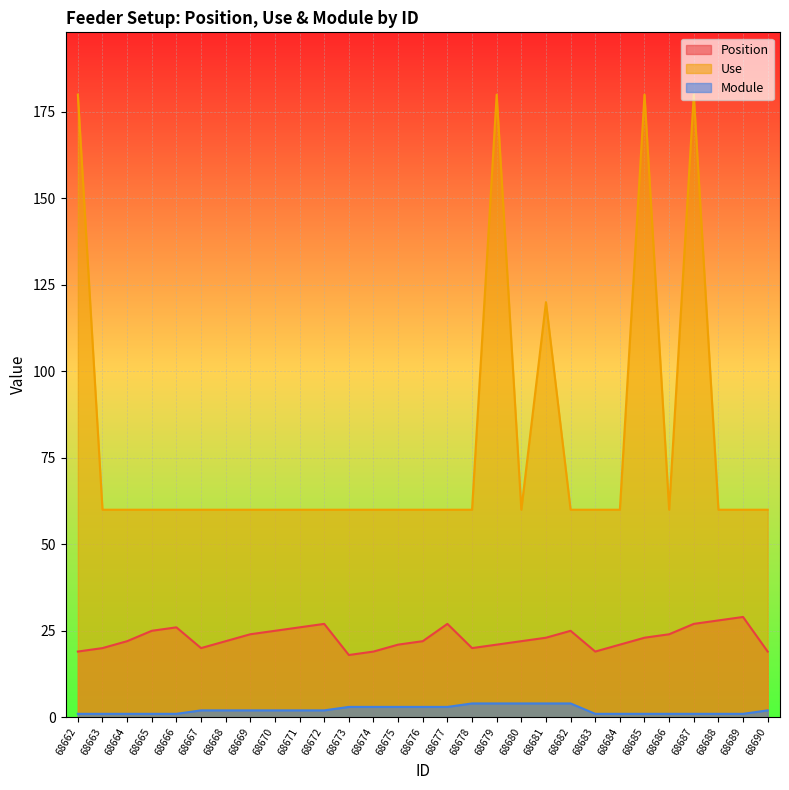

What is the sum of all Use values?

2280